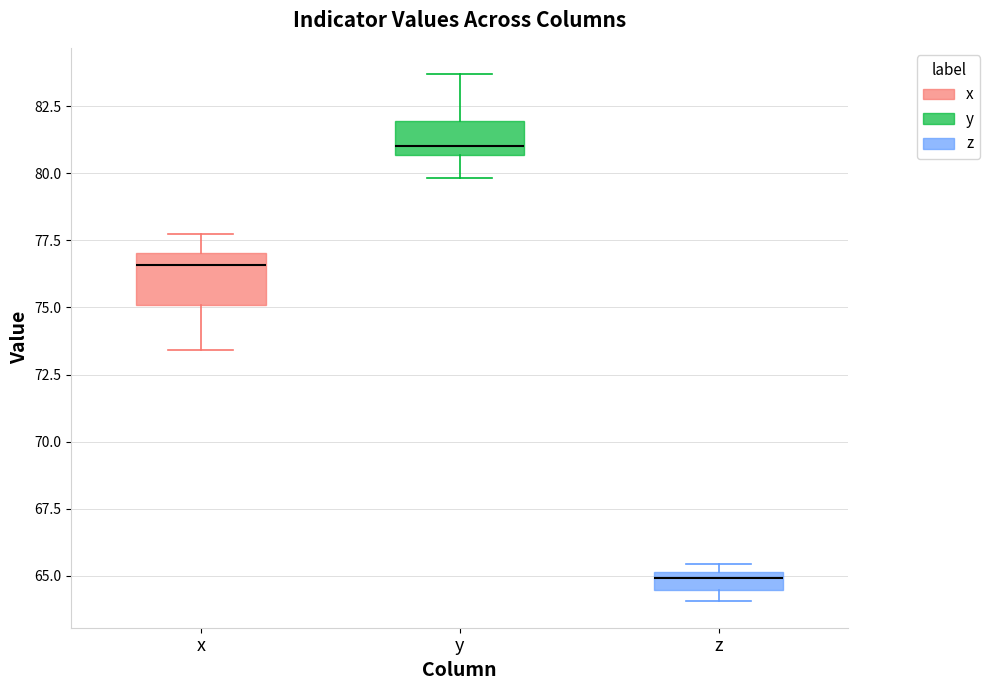

Where is the lower edge of the box for y on the y-axis? The values are not printed on the chart, so give them approximately, as read against the axis.

80.5